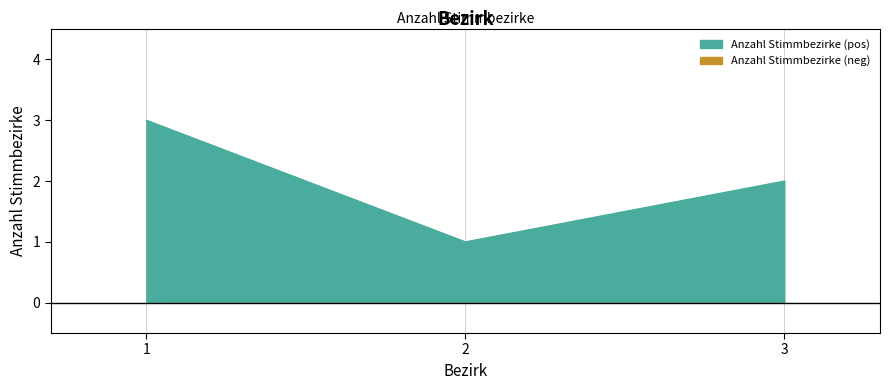

List the labels in order of value, smallest first.

2, 3, 1